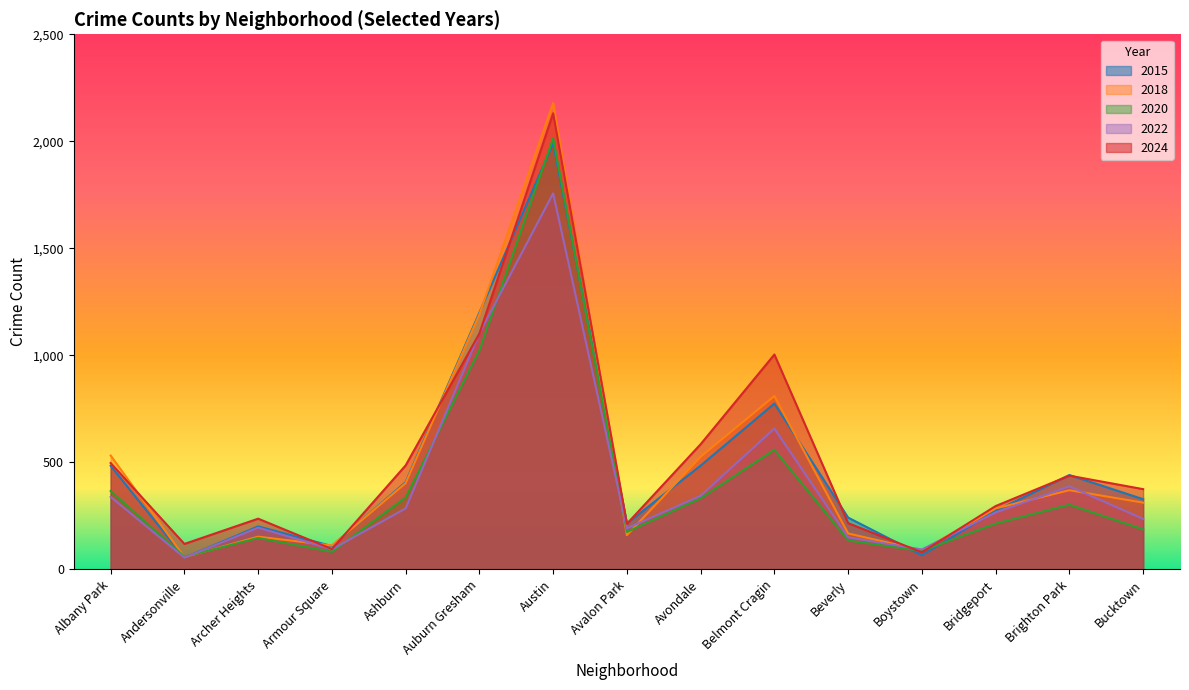

At how many categories does at least one series exceed 2005?

1